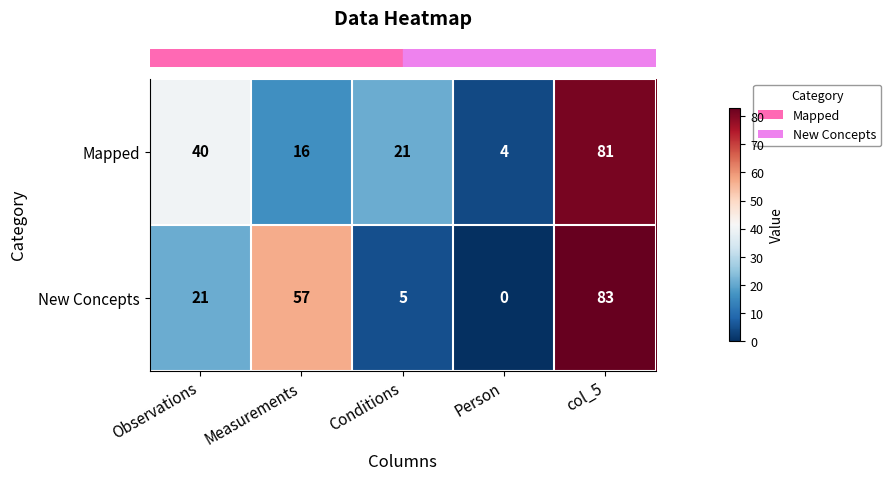

The value of Mapped at Person is 4. True or false?

True